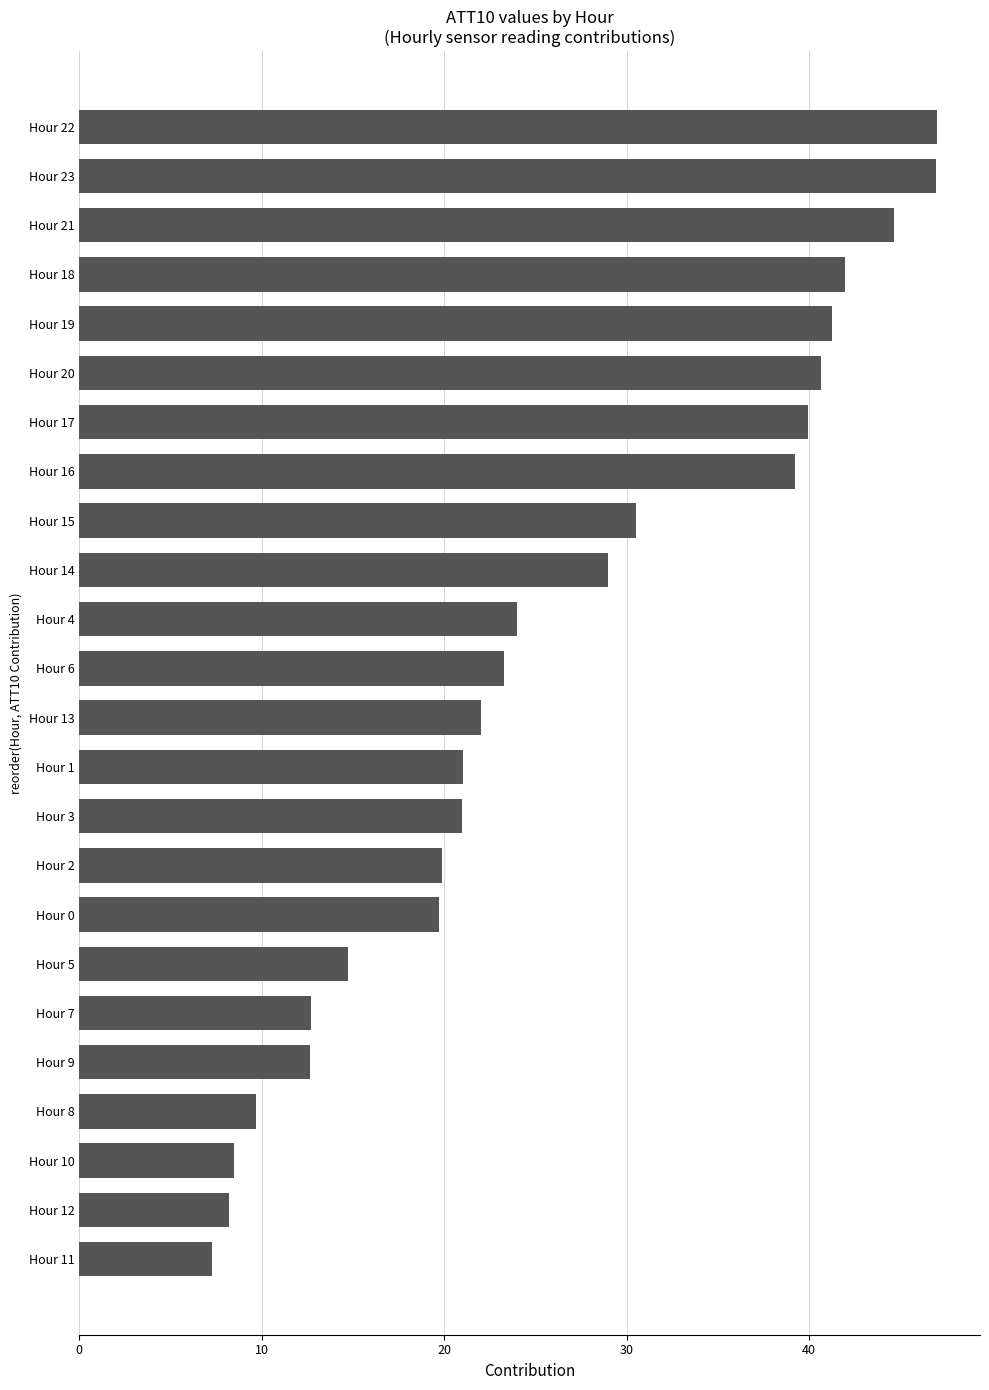

What is the ratio of the value at Hour 11 to the value at Hour 9?

0.6